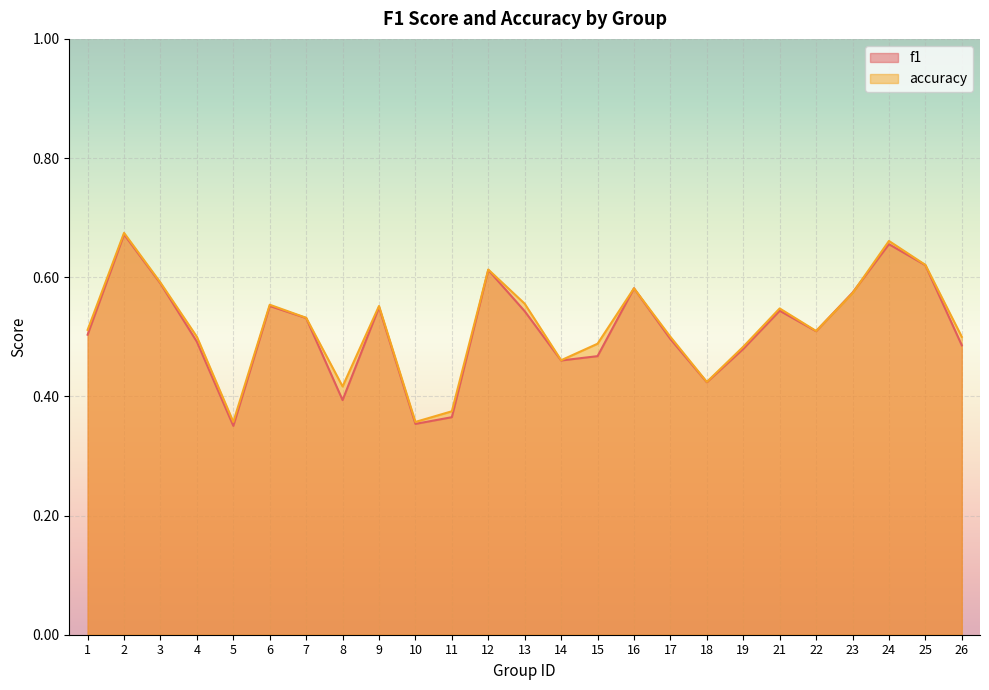

True or false: accuracy and f1 cross at least once.

True